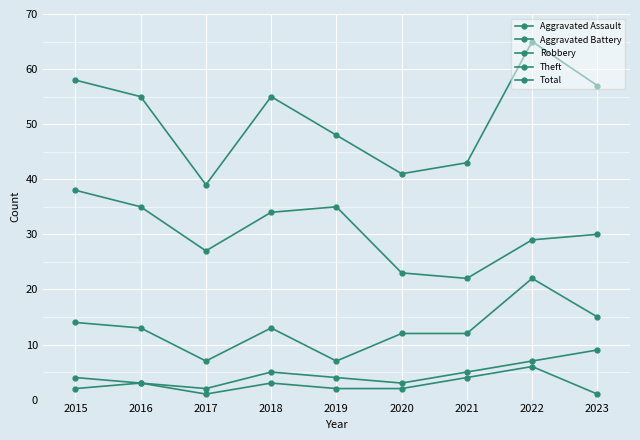

Rank the categories by Theft value from highest to lowest.

2015, 2016, 2019, 2018, 2023, 2022, 2017, 2020, 2021